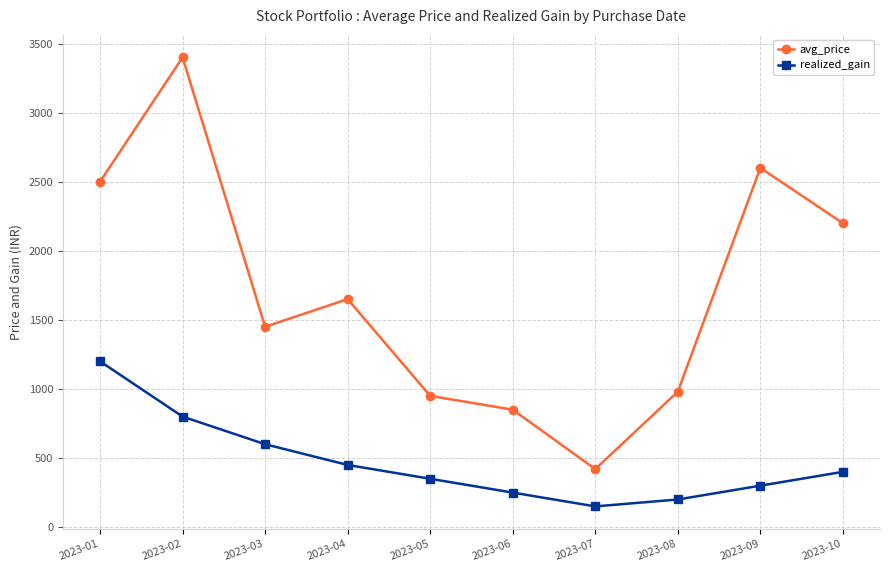

Reading left to right, what are all the values shown in this chart?

avg_price: 2500	3400	1450	1650	950	850	420	980	2600	2200
realized_gain: 1200	800	600	450	350	250	150	200	300	400